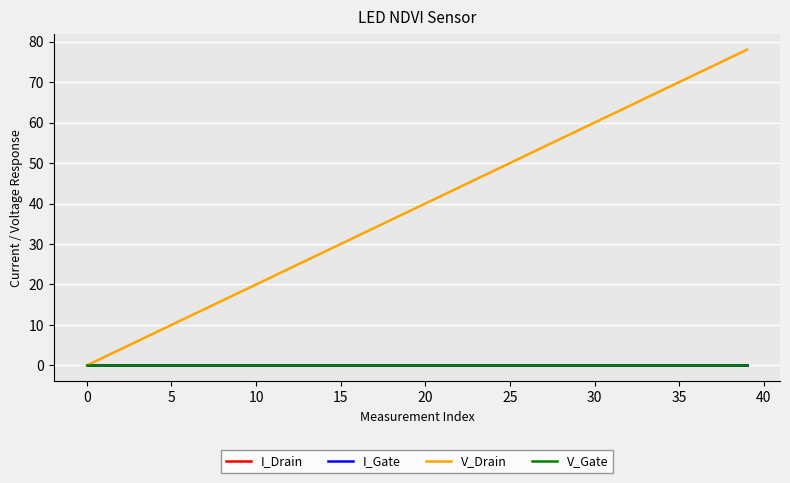

How many lines are shown in the chart?

4